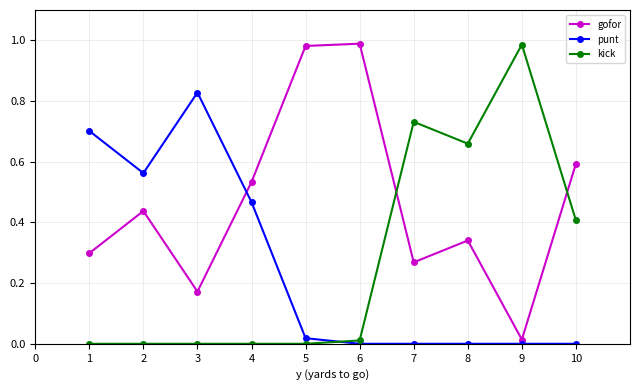

Where is the first local maximum for punt?

3